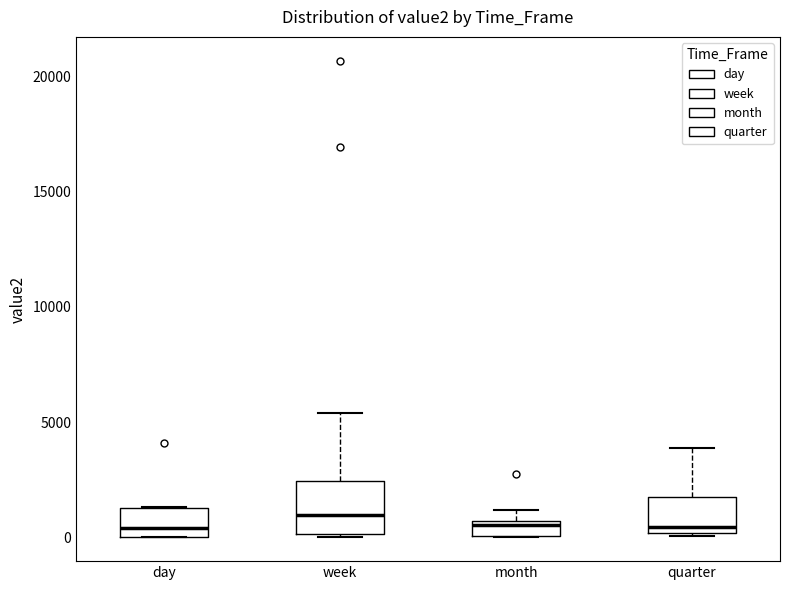

Where does the upper whisker of the box for quarter end on the y-axis? The values are not printed on the chart, so give them approximately, as read against the axis.

4000